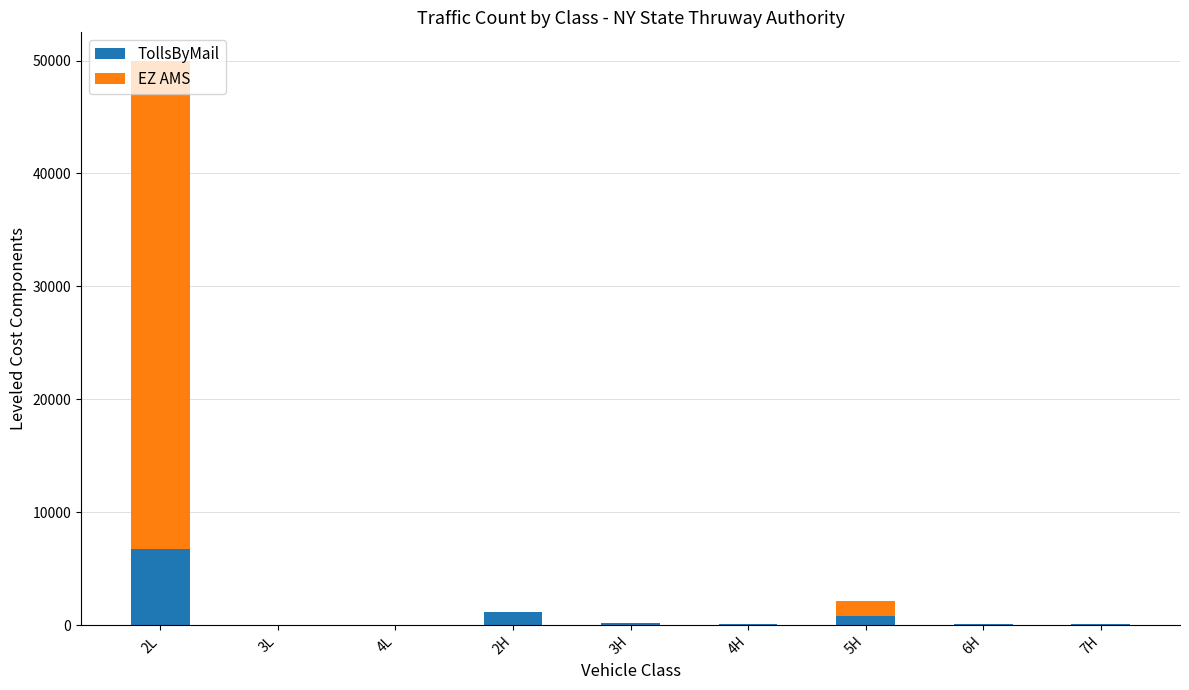

At which category is the sum across all series the highest?

2L